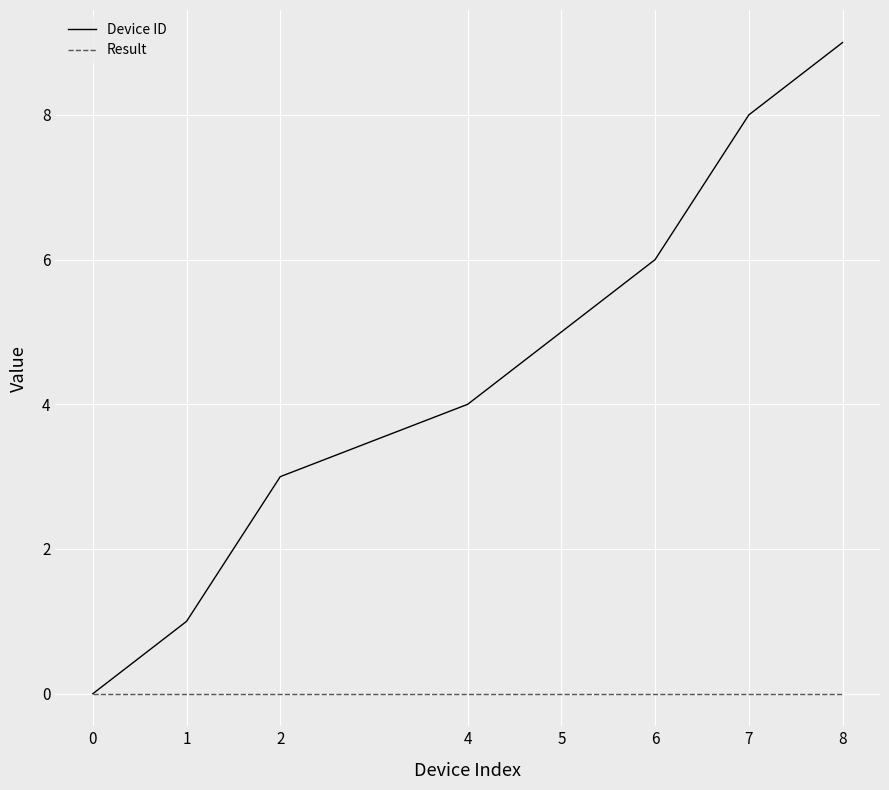

Is the value of Device ID at 2 greater than the value of Result at 0?

Yes